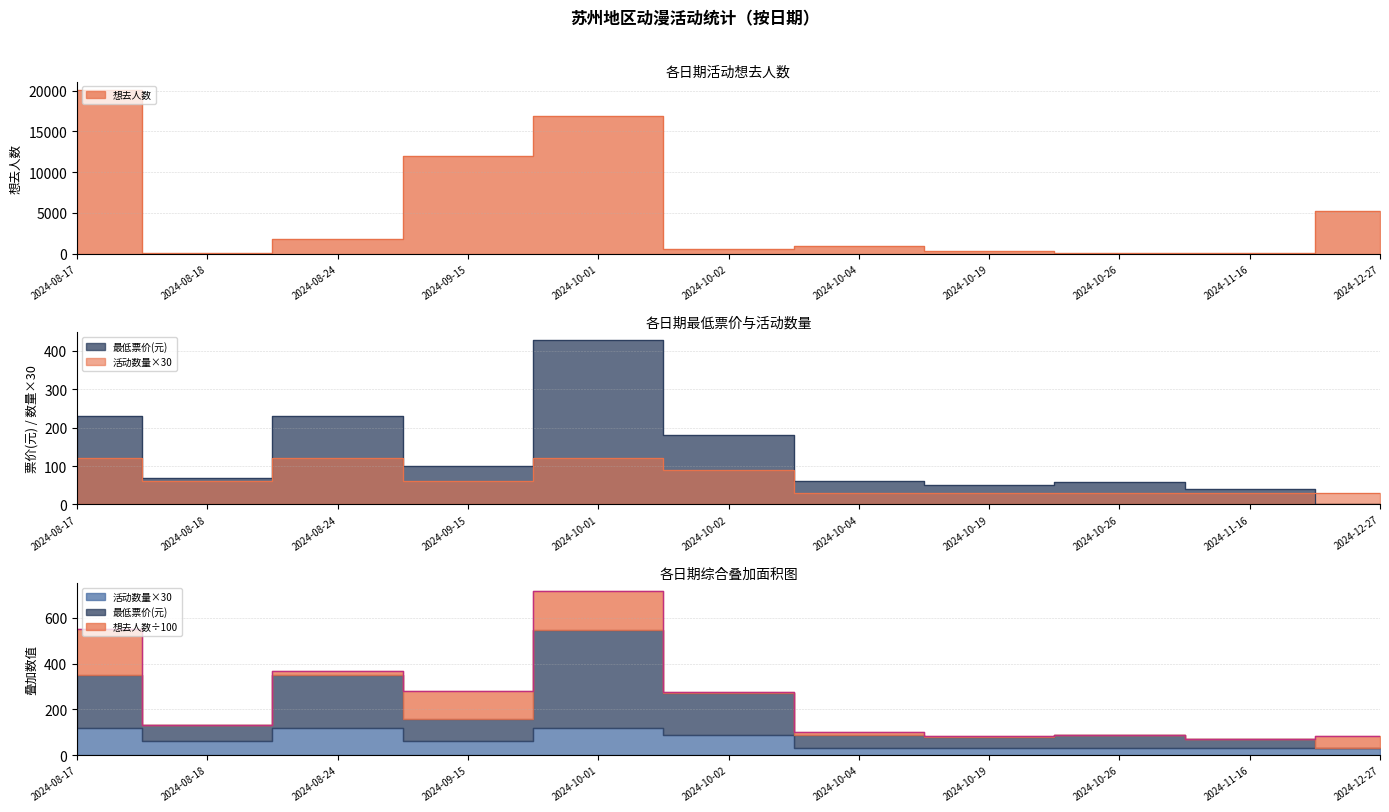

How many data points in 想去人数 are less than 922?

5